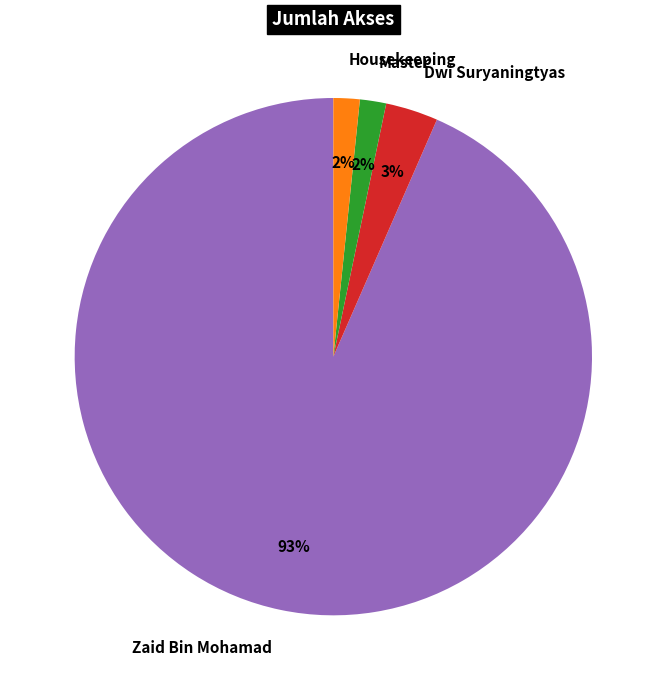

Is the sum of Housekeeping and Dwi Suryaningtyas greater than half?

No